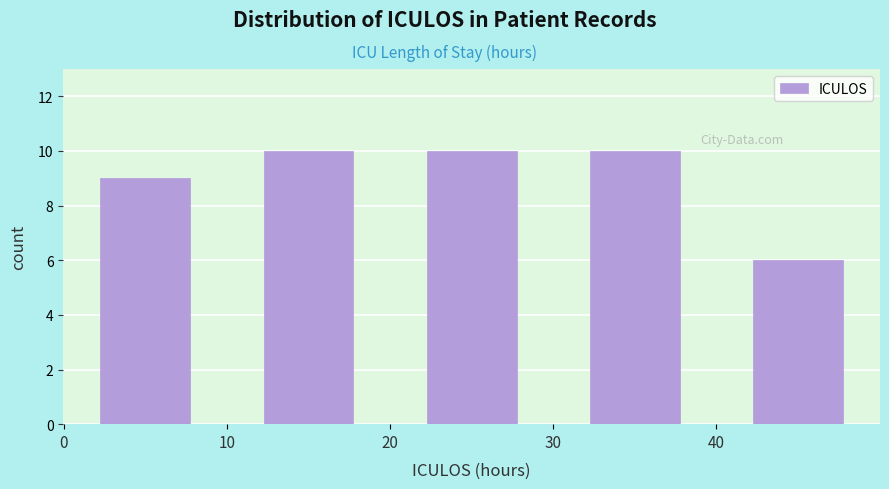

Reading left to right, list every bar in this chart as the range it spans on the x-axis followed by its height. The values are not printed on the chart, so give them approximately, as read against the axis.

0 to 10: 9
10 to 20: 10
20 to 30: 10
30 to 40: 10
40 to 50: 6